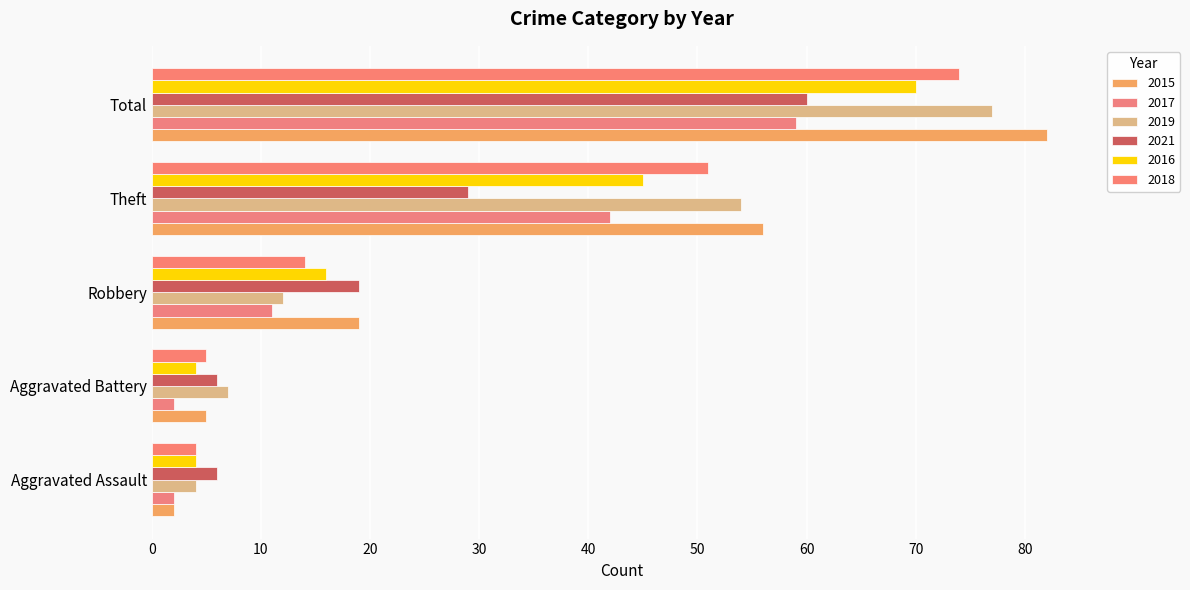

Reading right to left, transcribe all the data shown in this chart.

2015: Total=82	Theft=56	Robbery=19	Aggravated Battery=5	Aggravated Assault=2
2017: Total=59	Theft=42	Robbery=11	Aggravated Battery=2	Aggravated Assault=2
2019: Total=77	Theft=54	Robbery=12	Aggravated Battery=7	Aggravated Assault=4
2021: Total=60	Theft=29	Robbery=19	Aggravated Battery=6	Aggravated Assault=6
2016: Total=70	Theft=45	Robbery=16	Aggravated Battery=4	Aggravated Assault=4
2018: Total=74	Theft=51	Robbery=14	Aggravated Battery=5	Aggravated Assault=4